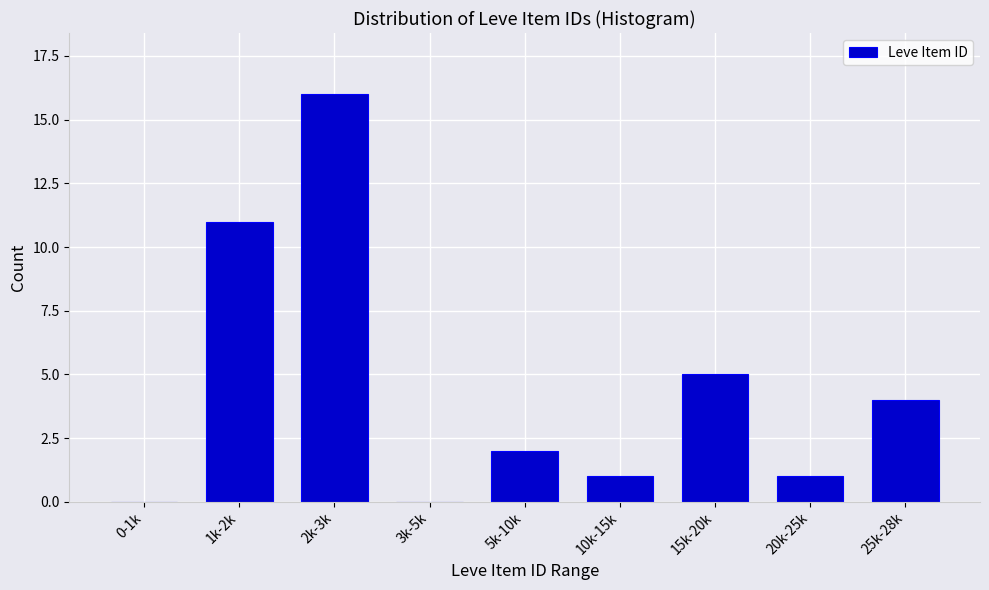

Reading left to right, list all the values displayed in this chart.

0-1k=0	1k-2k=11	2k-3k=16	3k-5k=0	5k-10k=2	10k-15k=1	15k-20k=5	20k-25k=1	25k-28k=4